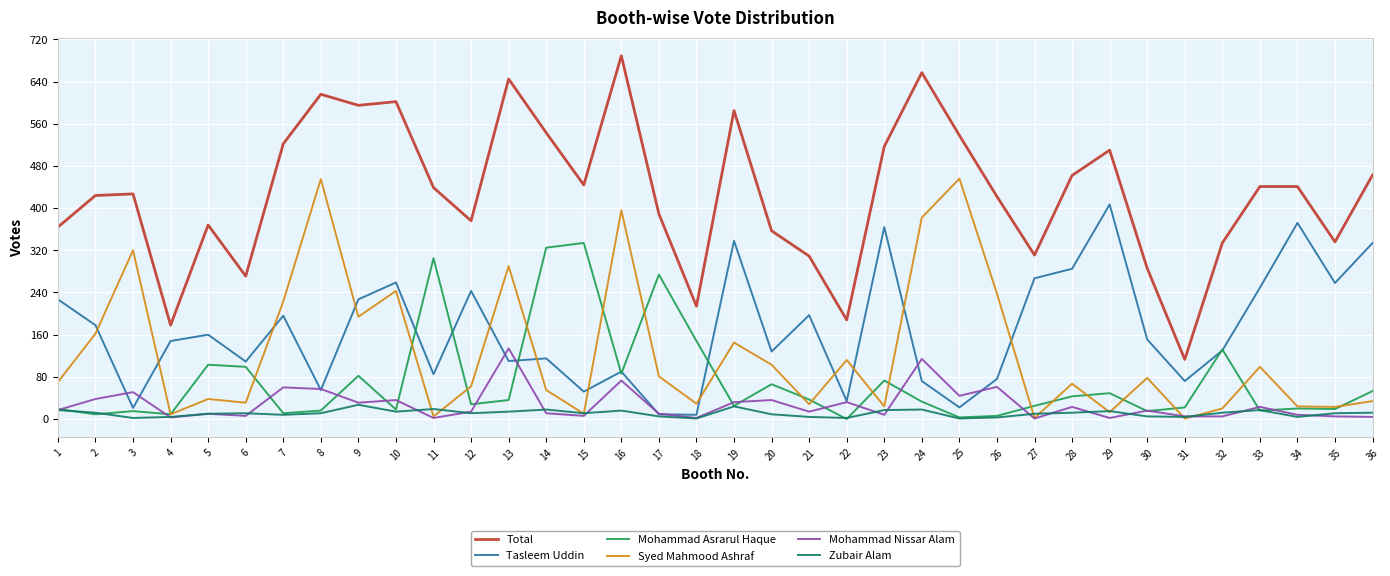

Is it true that Zubair Alam equals 15 at 29?

True